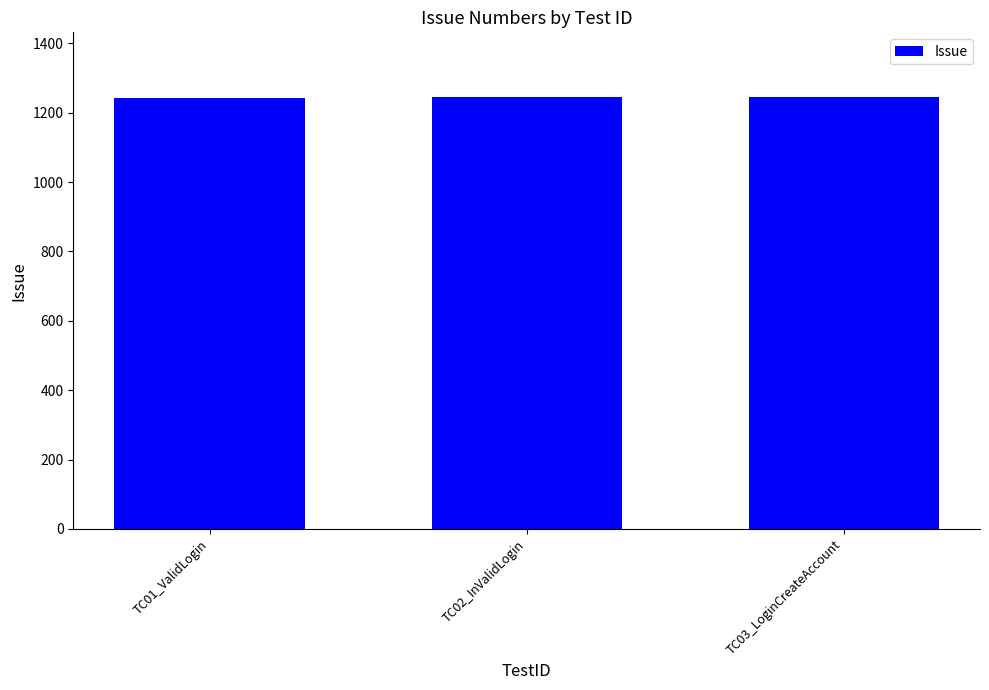

What is the label of the 2nd bar from the left?

TC02_InValidLogin